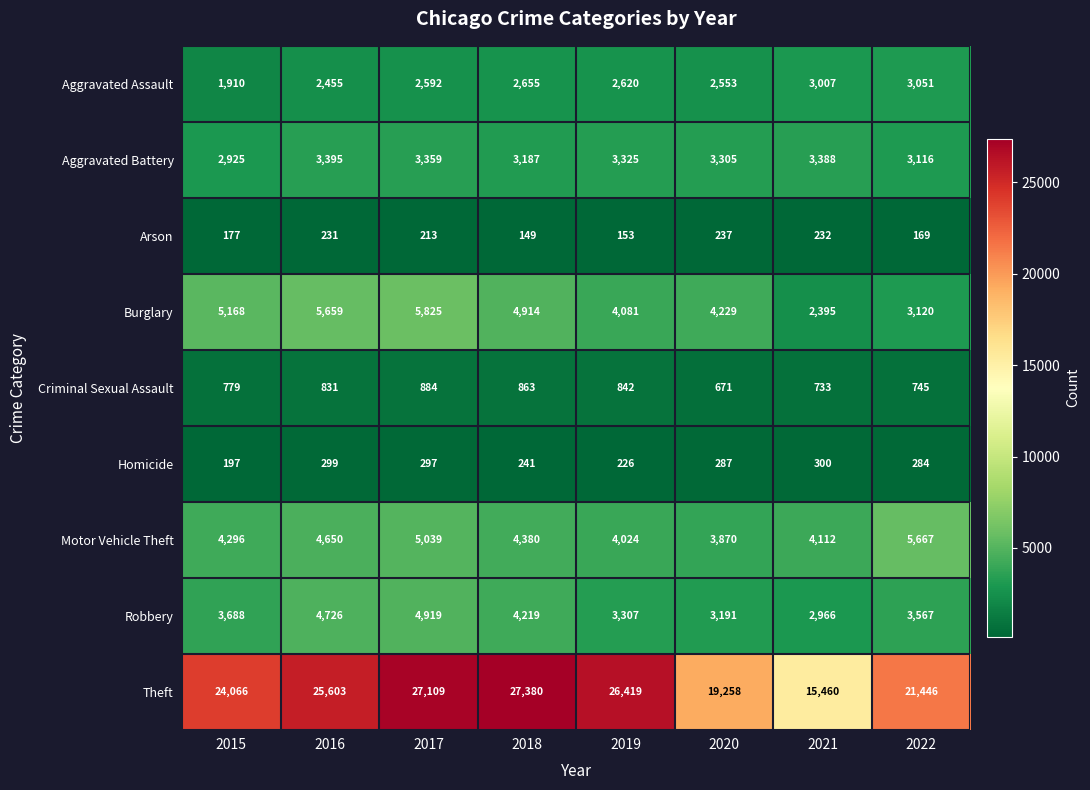

What is the average value of the Arson series?

195